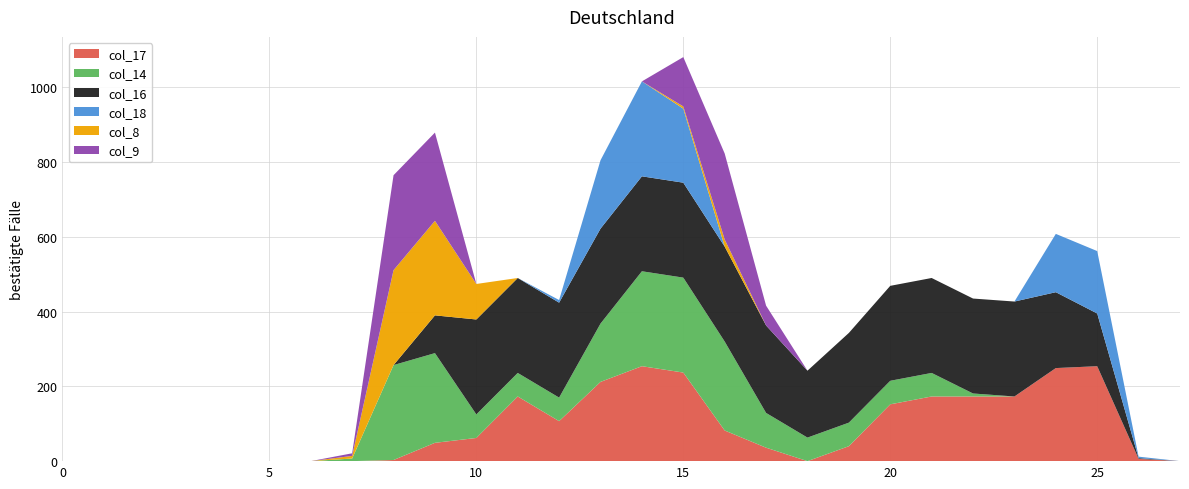

Reading left to right, list all the values displayed in this chart.

col_17: 0=0	1=0	2=0	3=0	4=0	5=0	6=0	7=0	8=3	9=49	10=62	11=173	12=107	13=212	14=254	15=237	16=82	17=36	18=0	19=40	20=152	21=173	22=173	23=173	24=249	25=254	26=6	27=0
col_14: 0=0	1=0	2=0	3=0	4=0	5=0	6=0	7=7	8=254	9=240	10=63	11=63	12=63	13=156	14=254	15=254	16=238	17=93	18=63	19=63	20=63	21=63	22=8	23=0	24=0	25=0	26=0	27=0
col_16: 0=0	1=0	2=0	3=0	4=0	5=0	6=0	7=0	8=0	9=101	10=254	11=254	12=254	13=254	14=254	15=254	16=254	17=234	18=179	19=240	20=254	21=254	22=254	23=254	24=203	25=141	26=2	27=0
col_18: 0=0	1=0	2=0	3=0	4=0	5=0	6=0	7=0	8=0	9=0	10=0	11=0	12=7	13=183	14=254	15=198	16=0	17=0	18=0	19=0	20=0	21=0	22=0	23=0	24=156	25=167	26=4	27=0
col_8: 0=0	1=0	2=0	3=0	4=0	5=0	6=0	7=7	8=254	9=253	10=95	11=0	12=0	13=0	14=0	15=6	16=19	17=0	18=0	19=0	20=0	21=0	22=0	23=0	24=0	25=0	26=0	27=0
col_9: 0=0	1=0	2=0	3=0	4=0	5=0	6=0	7=7	8=254	9=236	10=0	11=0	12=0	13=0	14=0	15=132	16=230	17=53	18=0	19=0	20=0	21=0	22=0	23=0	24=0	25=0	26=0	27=0